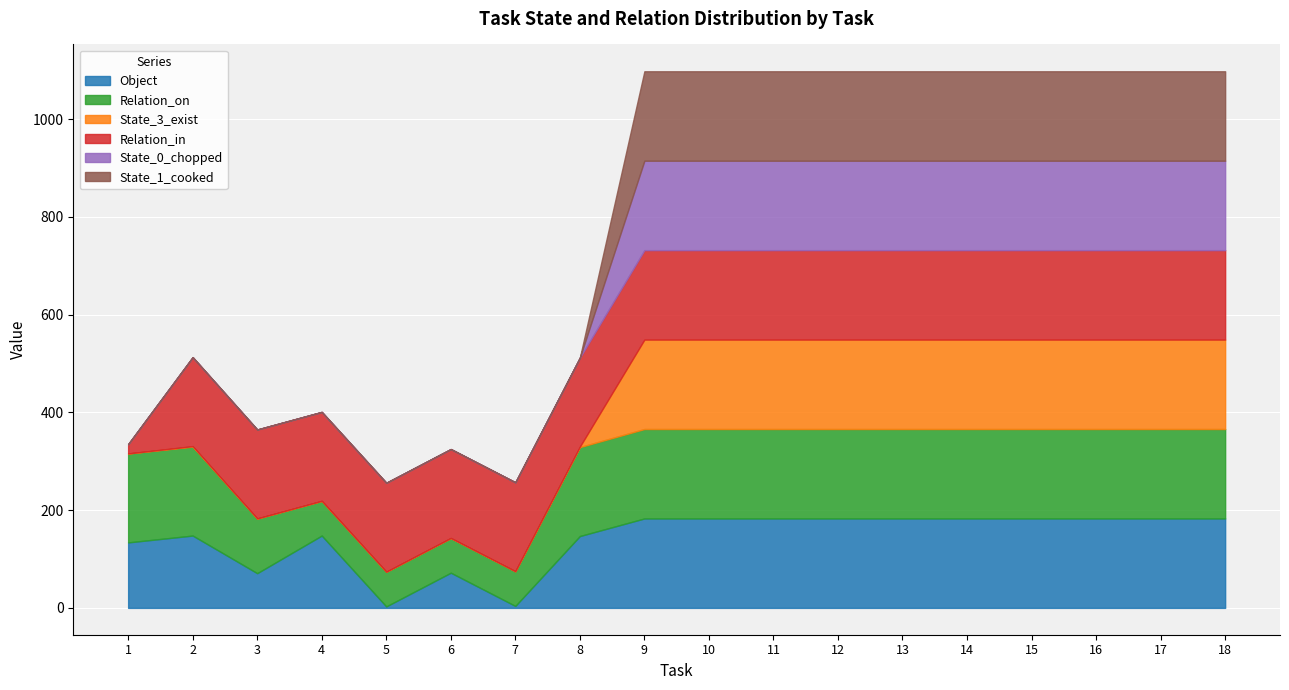

The State_0_chopped series shows 122 at 14. True or false?

False